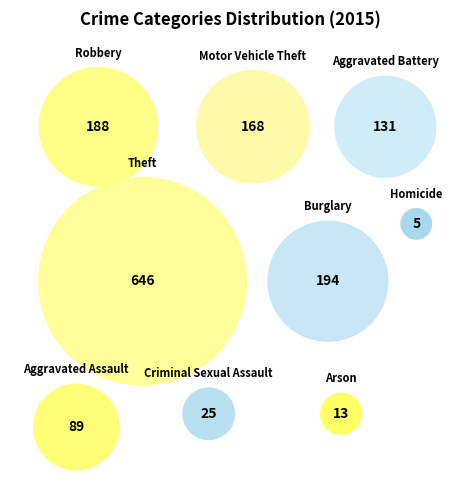

To the nearest percent, what portion does Theft represent?

44%